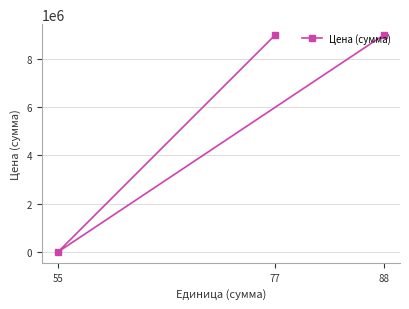

What is the average value?

5993200